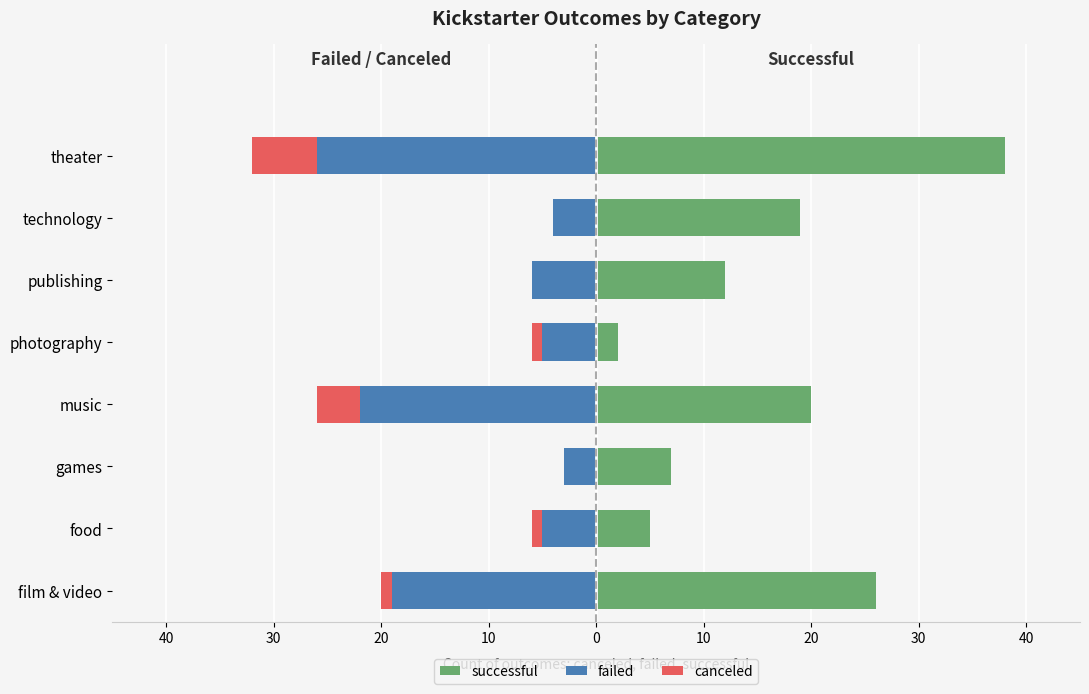

Reading right to left, extract all data points from this chart.

successful: 38	19	12	2	20	7	5	26
failed: -26	-4	-6	-5	-22	-3	-5	-19
canceled: -6	0	0	-1	-4	0	-1	-1